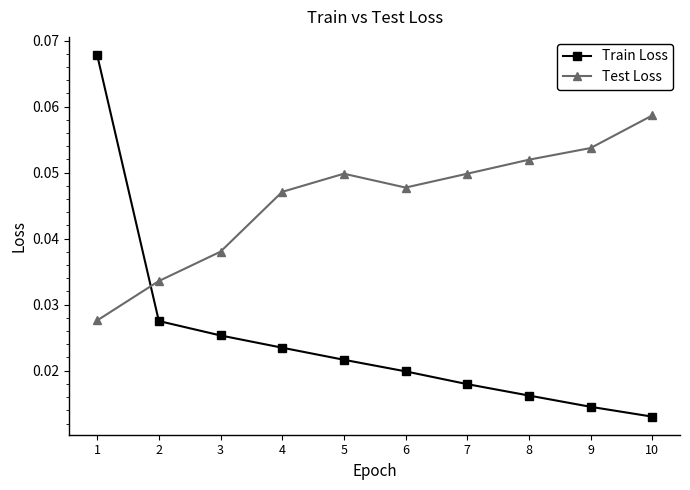

How many Train Loss values are between 0 and 1?

10